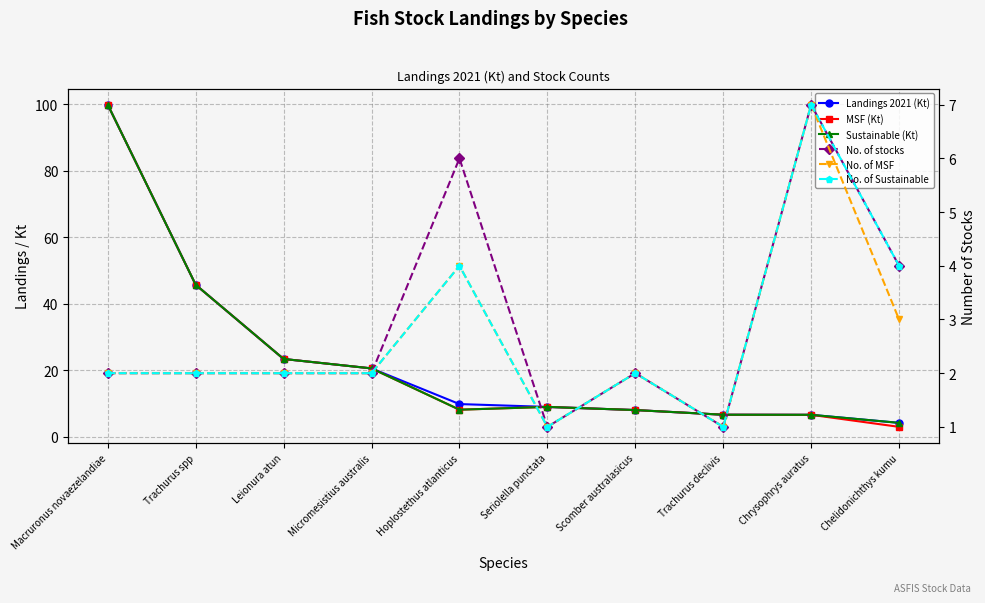

Reading left to right, what are all the values shown in this chart?

Landings 2021 (Kt): Macruronus novaezelandiae=99.8	Trachurus spp=45.7	Leionura atun=23.4	Micromesistius australis=20.6	Hoplostethus atlanticus=9.9	Seriolella punctata=9.0	Scomber australasicus=8.1	Trachurus declivis=6.7	Chrysophrys auratus=6.7	Chelidonichthys kumu=4.2
MSF (Kt): Macruronus novaezelandiae=99.8	Trachurus spp=45.7	Leionura atun=23.4	Micromesistius australis=20.6	Hoplostethus atlanticus=8.2	Seriolella punctata=9.0	Scomber australasicus=8.1	Trachurus declivis=6.7	Chrysophrys auratus=6.7	Chelidonichthys kumu=3.0
Sustainable (Kt): Macruronus novaezelandiae=99.8	Trachurus spp=45.7	Leionura atun=23.4	Micromesistius australis=20.6	Hoplostethus atlanticus=8.2	Seriolella punctata=9.0	Scomber australasicus=8.1	Trachurus declivis=6.7	Chrysophrys auratus=6.7	Chelidonichthys kumu=4.2
No. of stocks: Macruronus novaezelandiae=2.0	Trachurus spp=2.0	Leionura atun=2.0	Micromesistius australis=2.0	Hoplostethus atlanticus=6.0	Seriolella punctata=1.0	Scomber australasicus=2.0	Trachurus declivis=1.0	Chrysophrys auratus=7.0	Chelidonichthys kumu=4.0
No. of MSF: Macruronus novaezelandiae=2.0	Trachurus spp=2.0	Leionura atun=2.0	Micromesistius australis=2.0	Hoplostethus atlanticus=4.0	Seriolella punctata=1.0	Scomber australasicus=2.0	Trachurus declivis=1.0	Chrysophrys auratus=7.0	Chelidonichthys kumu=3.0
No. of Sustainable: Macruronus novaezelandiae=2.0	Trachurus spp=2.0	Leionura atun=2.0	Micromesistius australis=2.0	Hoplostethus atlanticus=4.0	Seriolella punctata=1.0	Scomber australasicus=2.0	Trachurus declivis=1.0	Chrysophrys auratus=7.0	Chelidonichthys kumu=4.0